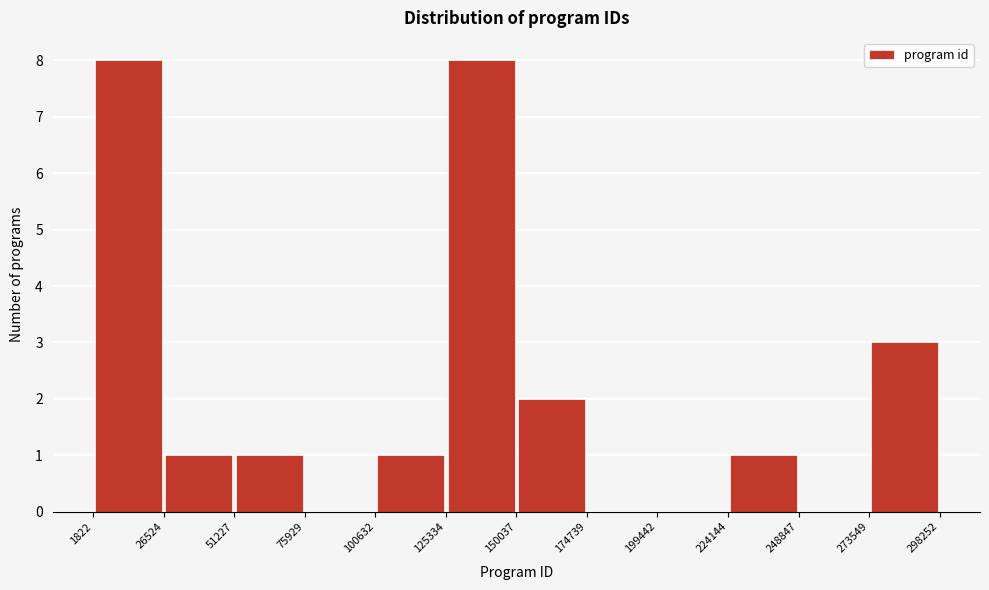

How tall is the bar that spans 100632 to 125334 on the x-axis? The values are not printed on the chart, so give them approximately, as read against the axis.

1